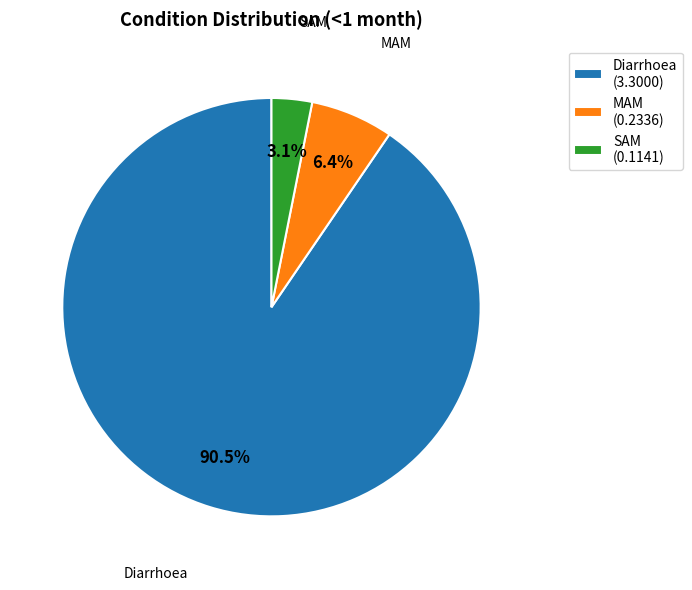

To the nearest percent, what is the combined percentage of SAM and MAM?

10%